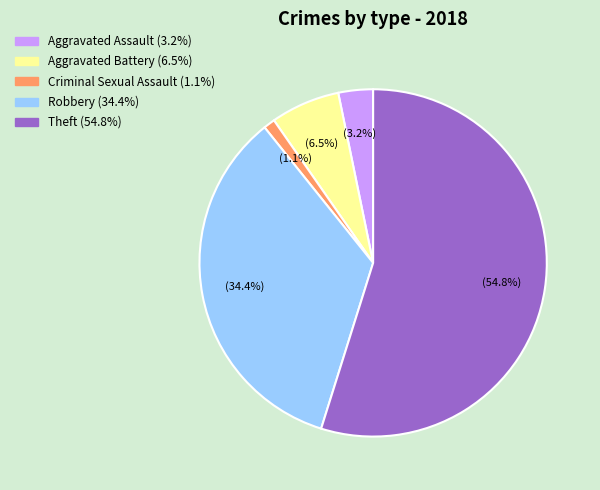

Is there a majority slice in this chart?

Yes